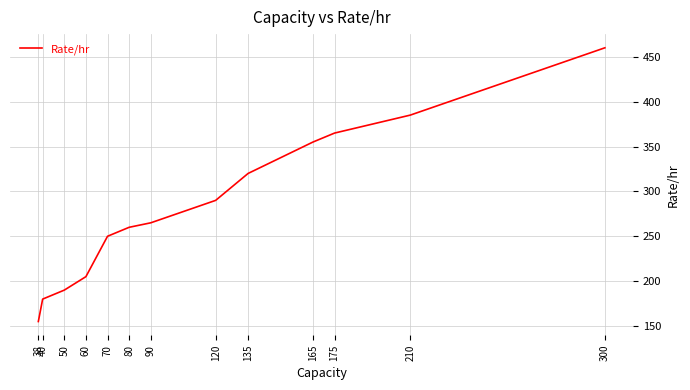

Is it true that the value at 90 is 151?

False